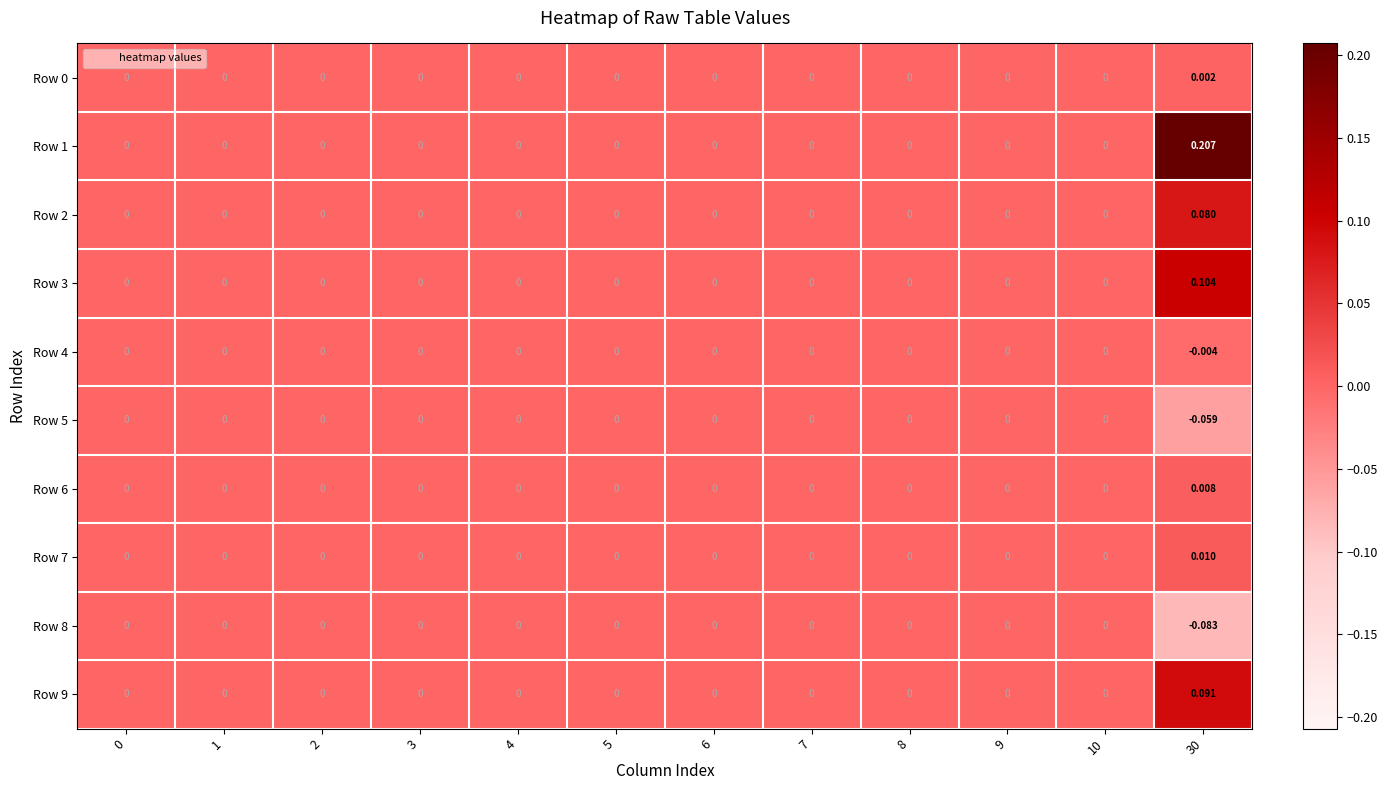

Between 3 and 7, which series saw the biggest shift?

Row 0